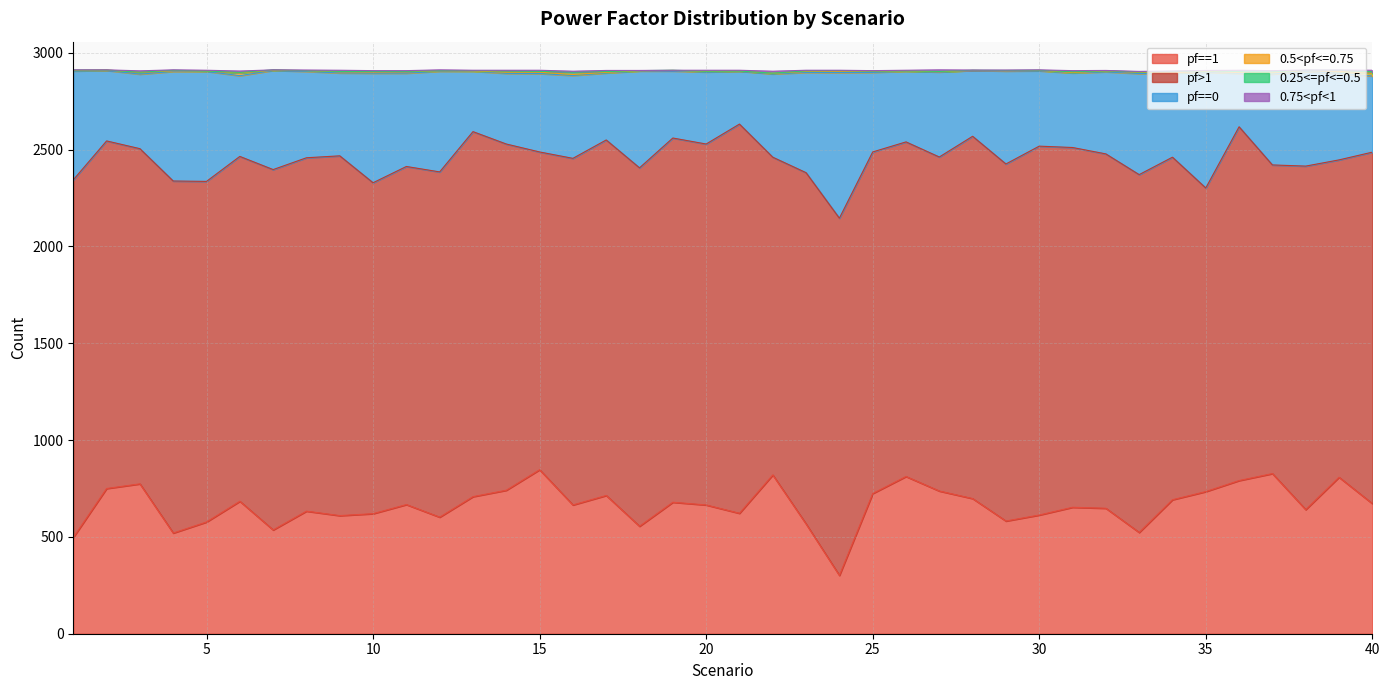

What is the total value across all series at 3?

2907